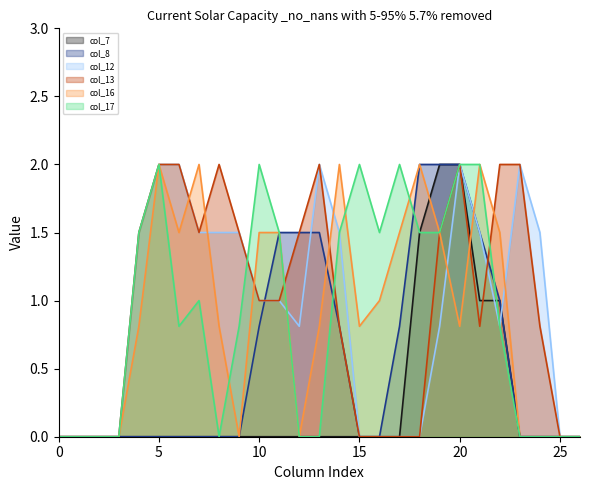

How many distinct data groups are displayed?

6